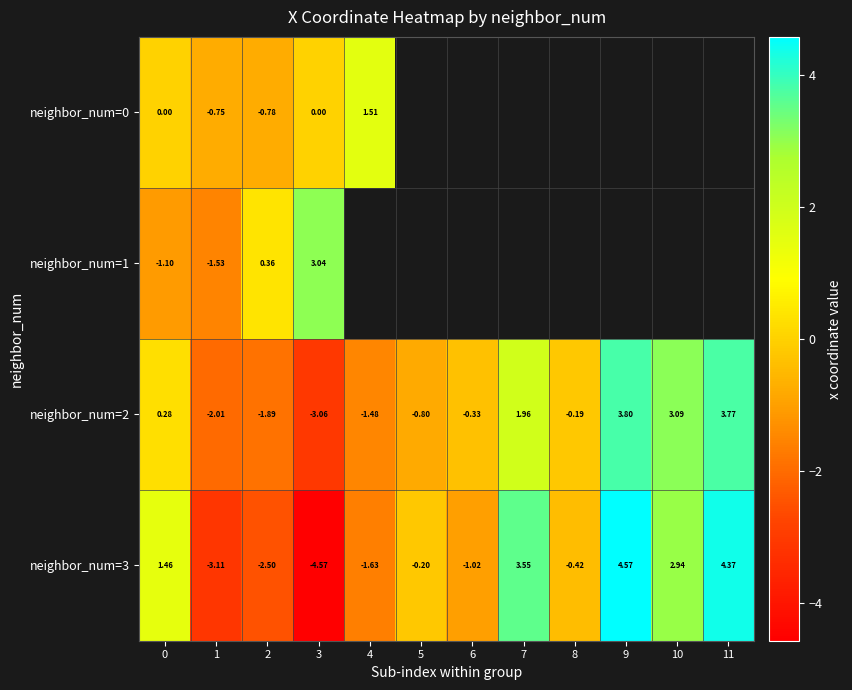

Is the value of neighbor_num=3 at 6 greater than the value of neighbor_num=2 at 8?

No